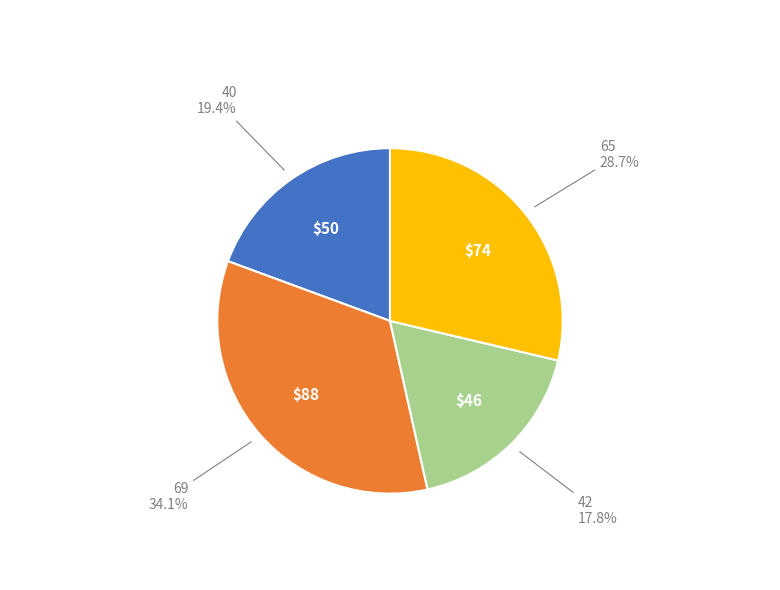

How many slices are in this pie chart?

4